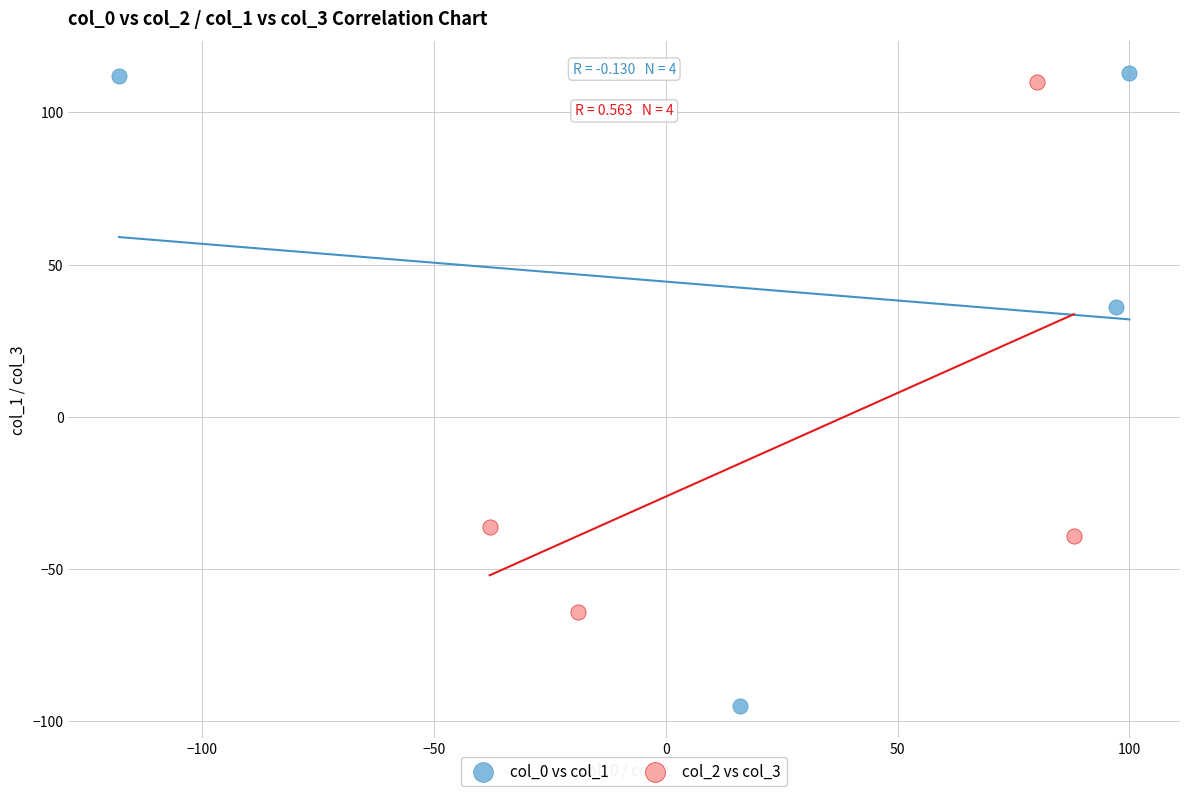

Which series contains the lowest Y value?

col_0 vs col_1